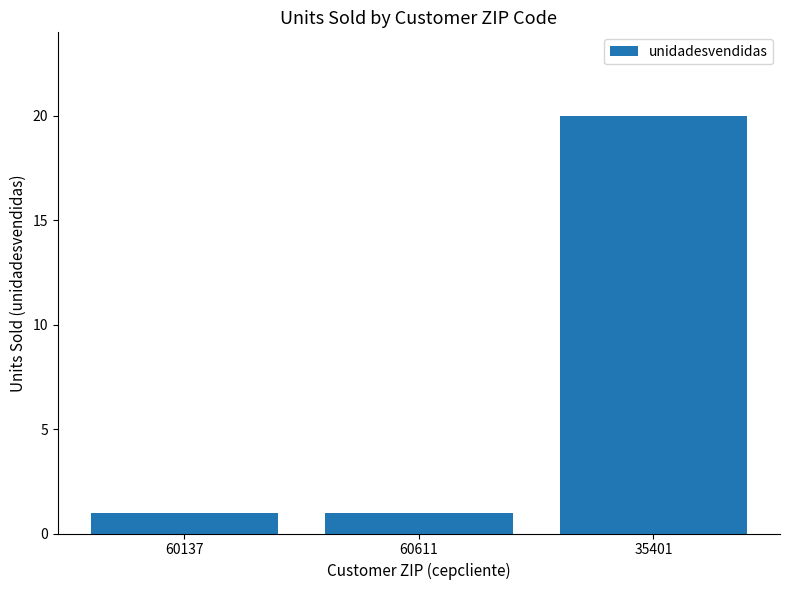

Is it true that the value at 60611 is 1?

True